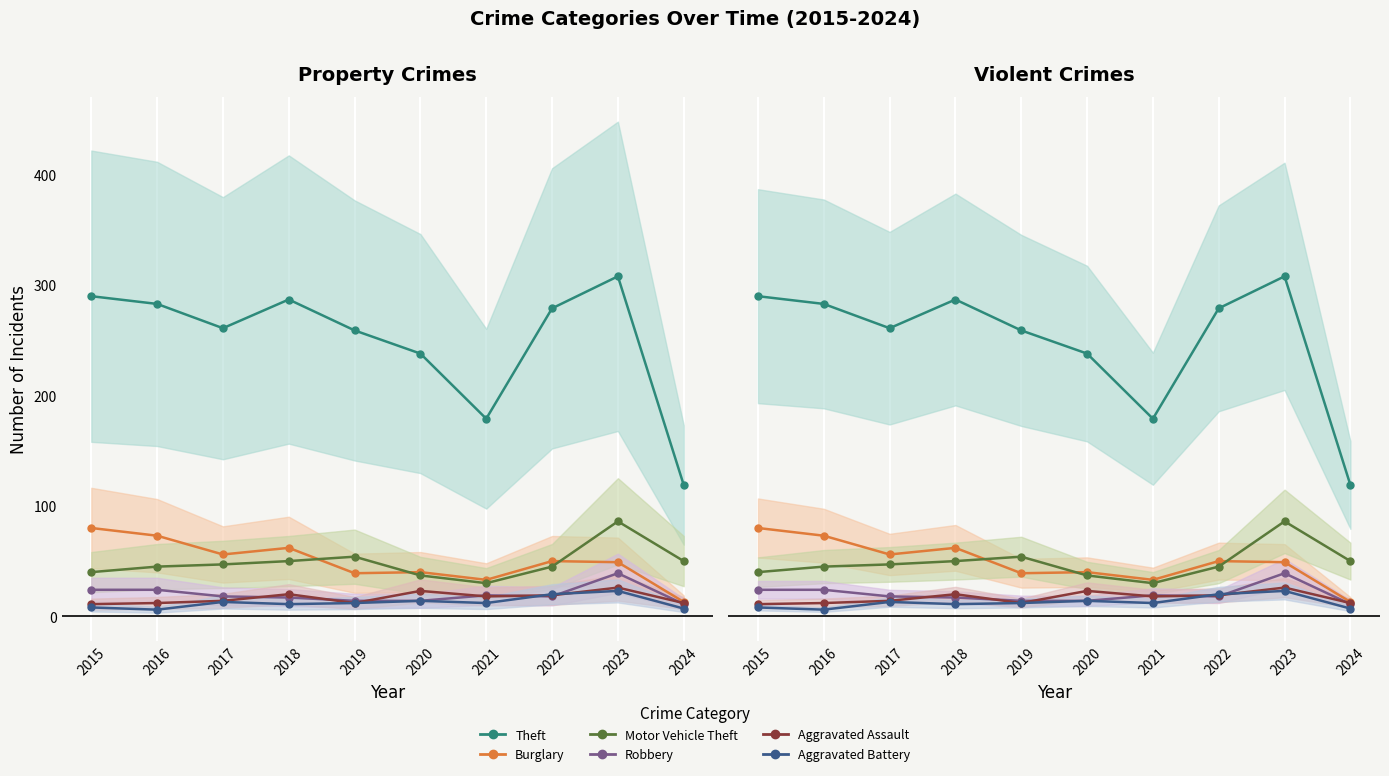

Is this an area chart (filled region under the line)?

No